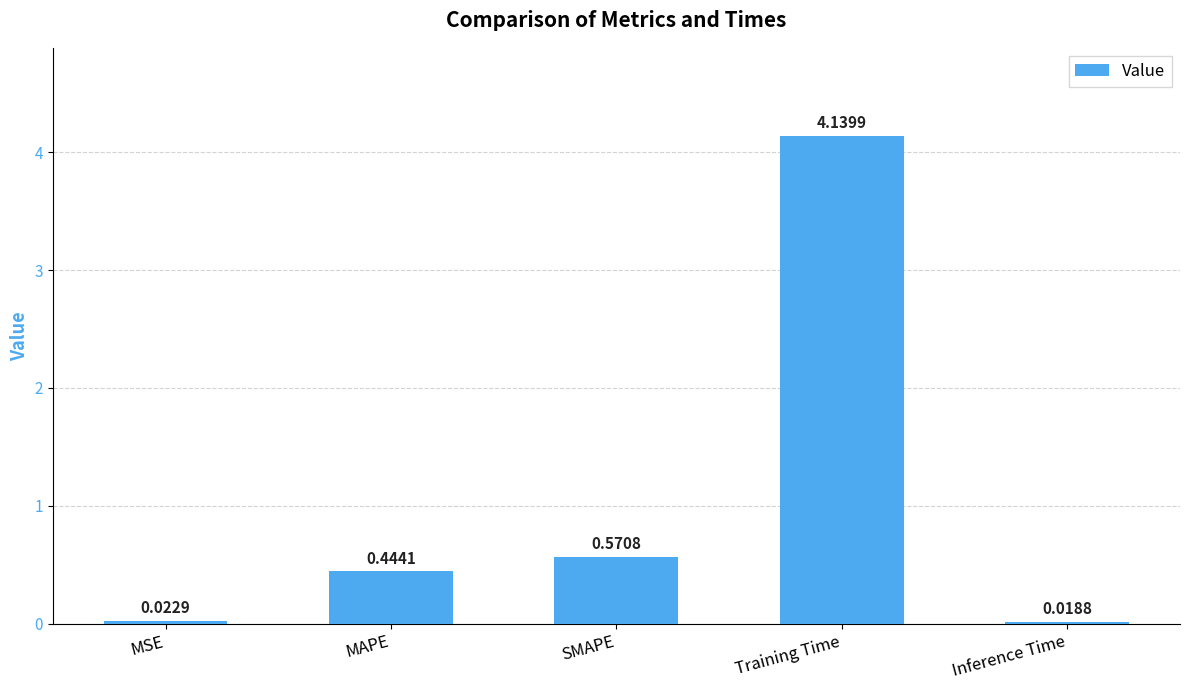

Which has a higher value, MSE or SMAPE?

SMAPE